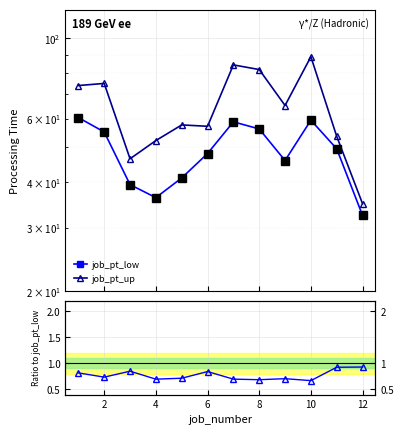

The value of ratio pt_low/pt_up at 12 is 1.4. True or false?

False